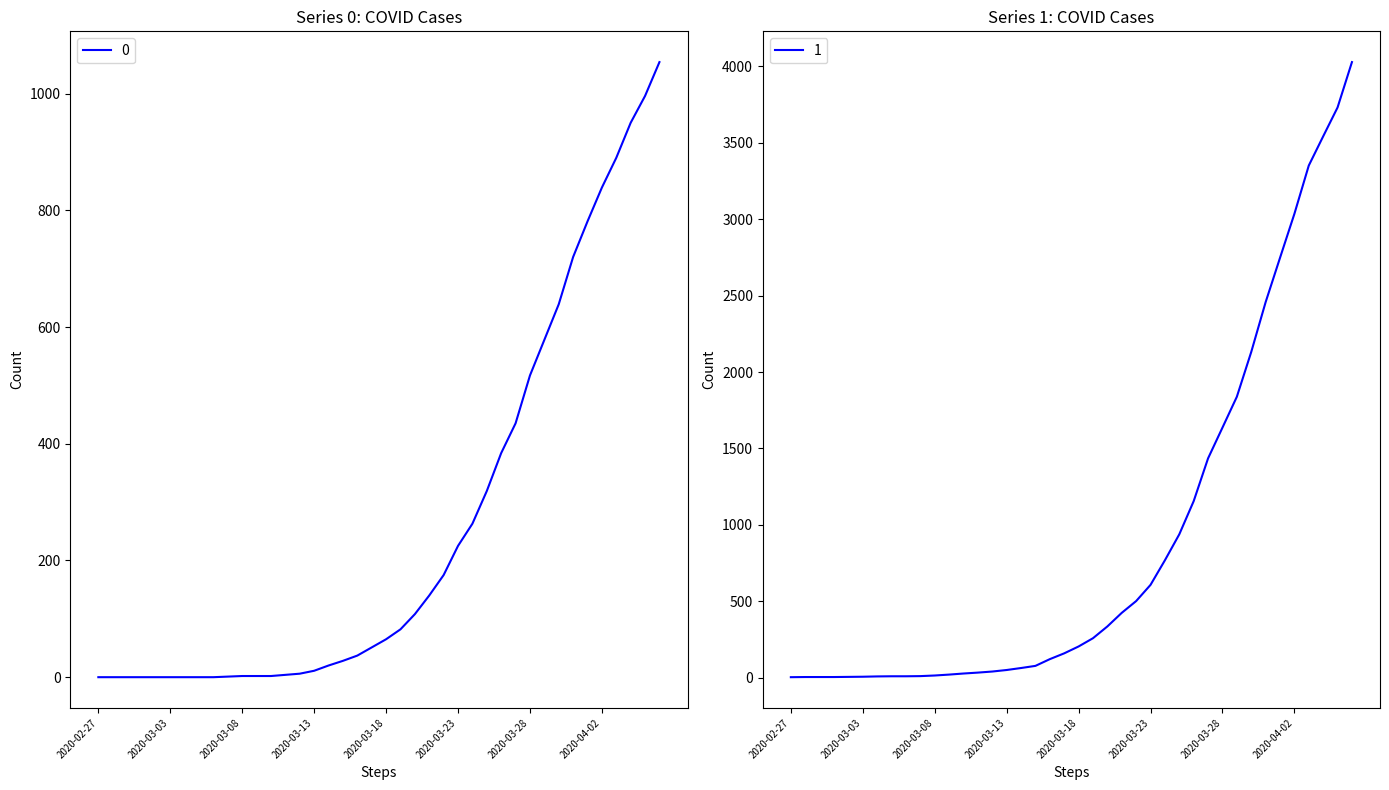

Is this an area chart (filled region under the line)?

No